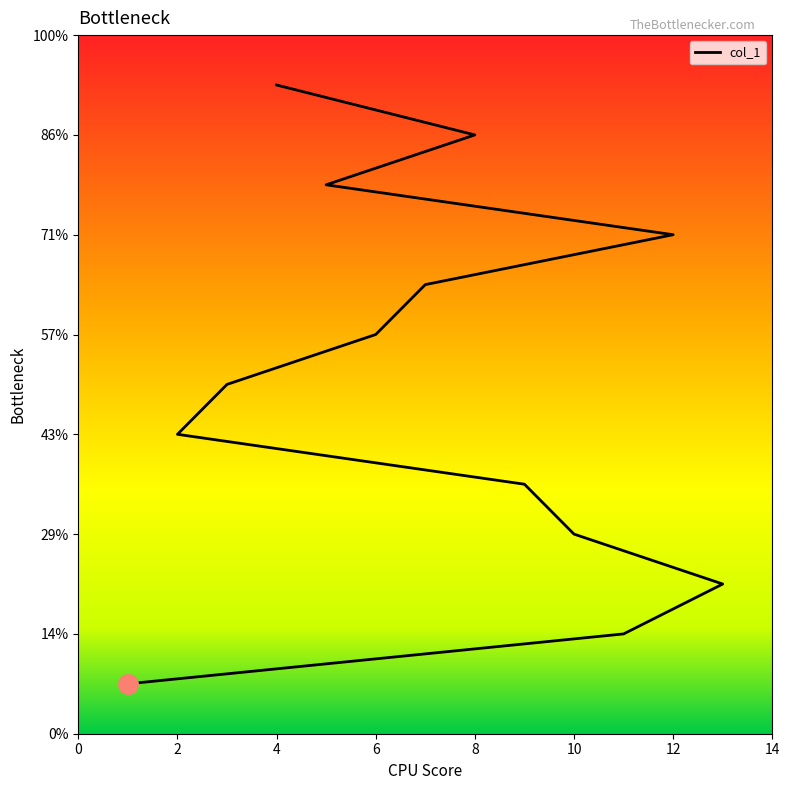

What is the label of the 9th point from the right?

9